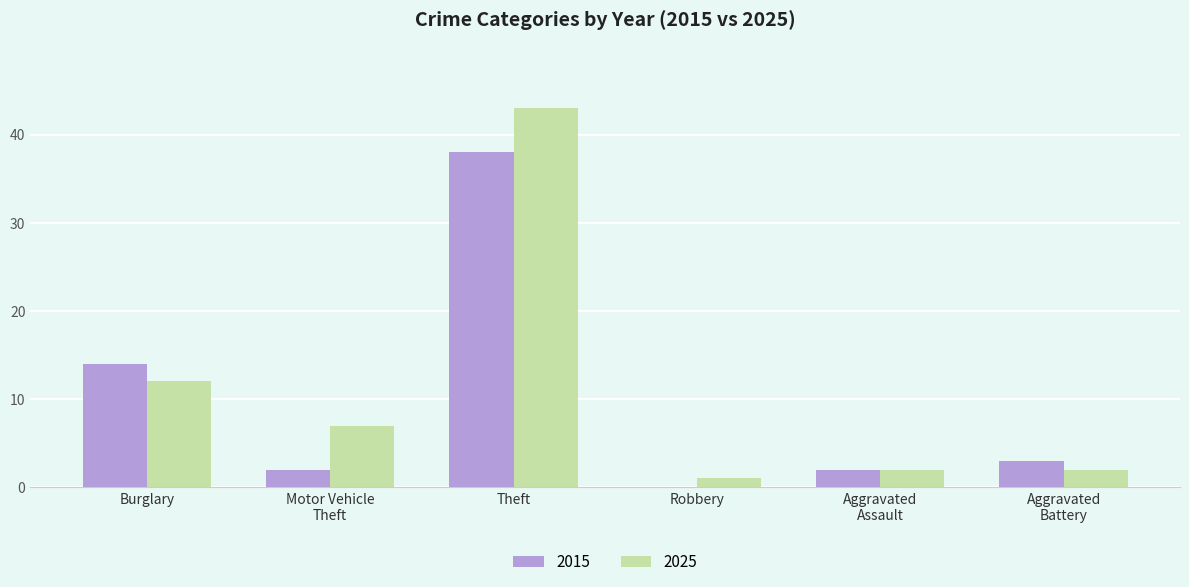

At which category is the sum across all series the highest?

Theft